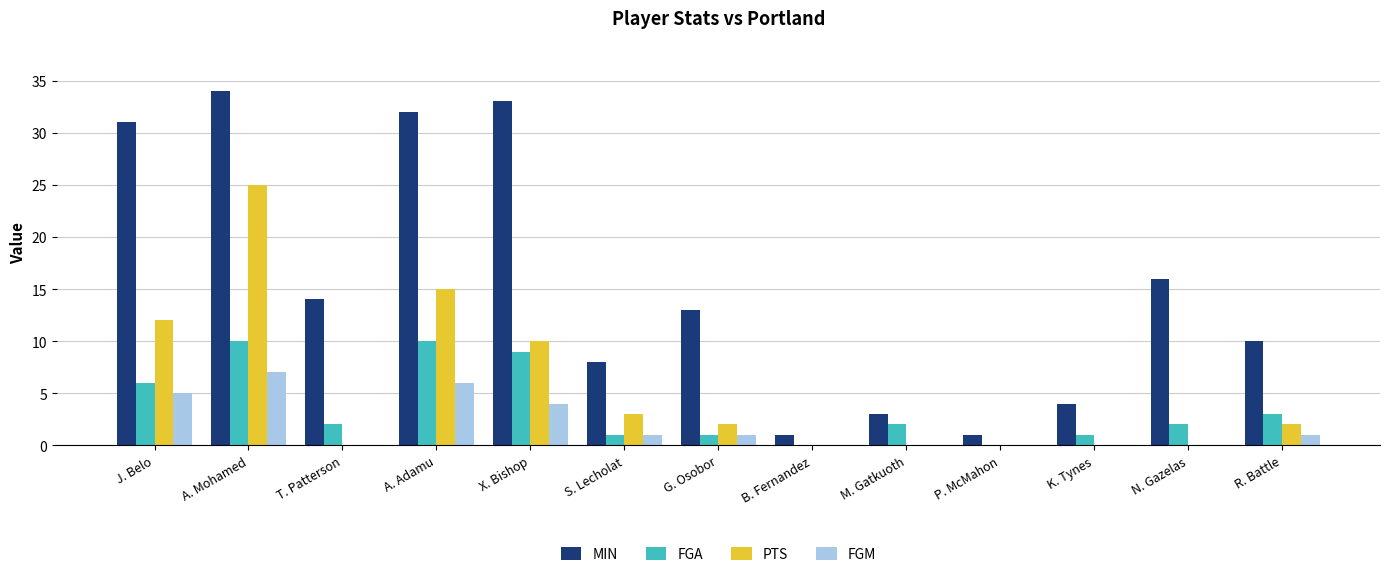

What is the sum of all FGM values?

25